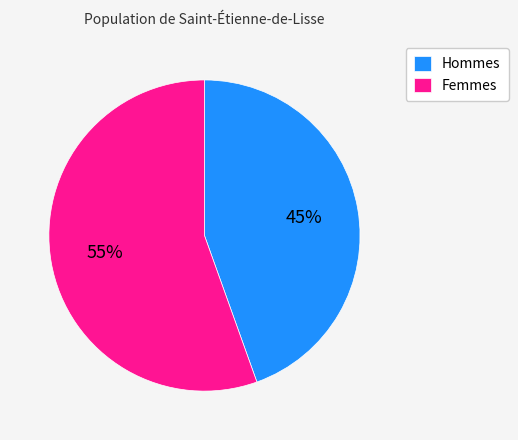

To the nearest percent, what portion does Hommes represent?

45%